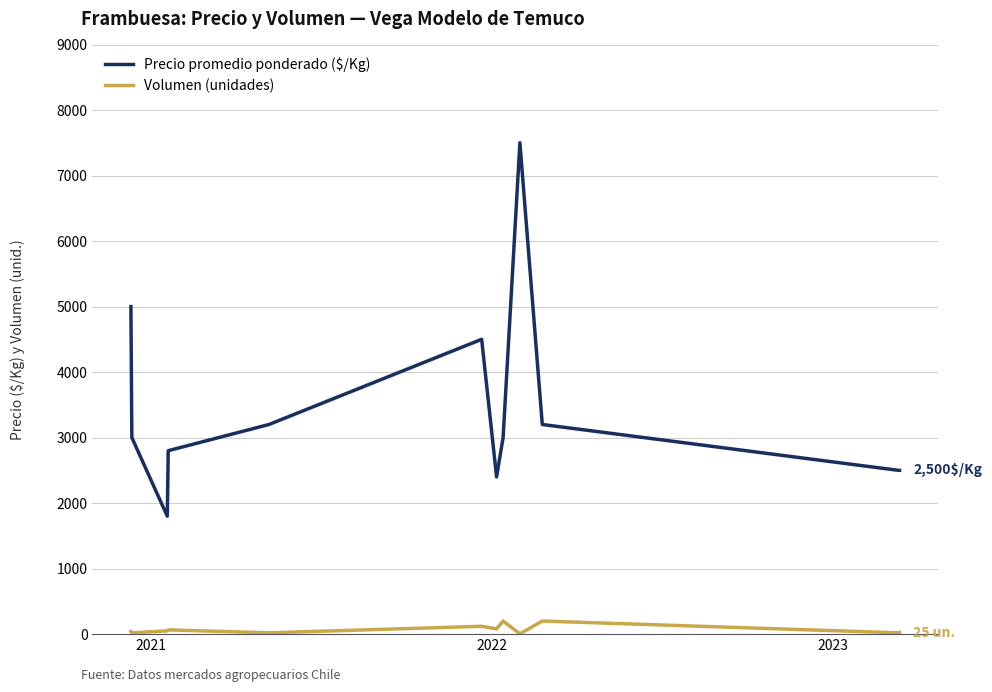

How many lines are shown in the chart?

2